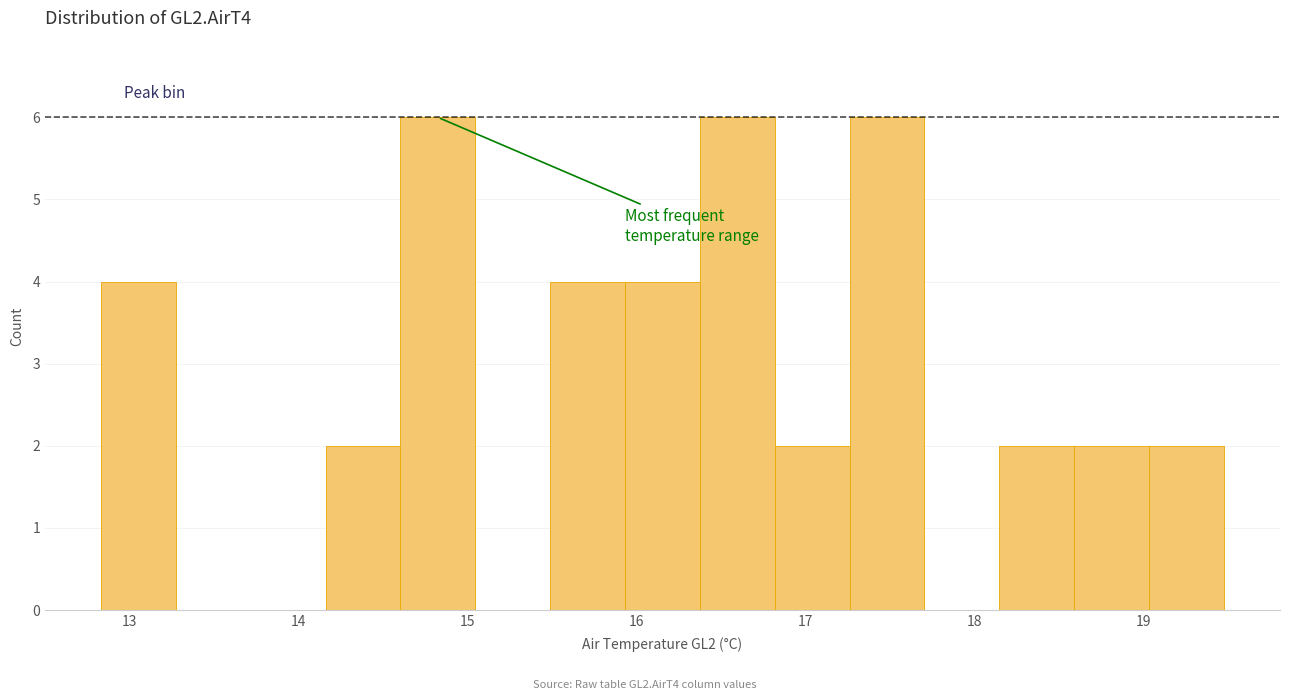

Reading left to right, transcribe this chart: for each bar, give the range it covers on the x-axis and its height. Neither the bar edges nor the heights are printed on the chart, so give them approximately, as read against the axes.

12.8 to 13.3: 4
13.3 to 13.7: 0
13.7 to 14.2: 0
14.2 to 14.6: 2
14.6 to 15.0: 6
15.0 to 15.5: 0
15.5 to 15.9: 4
15.9 to 16.4: 4
16.4 to 16.8: 6
16.8 to 17.3: 2
17.3 to 17.7: 6
17.7 to 18.1: 0
18.1 to 18.6: 2
18.6 to 19.0: 2
19.0 to 19.5: 2